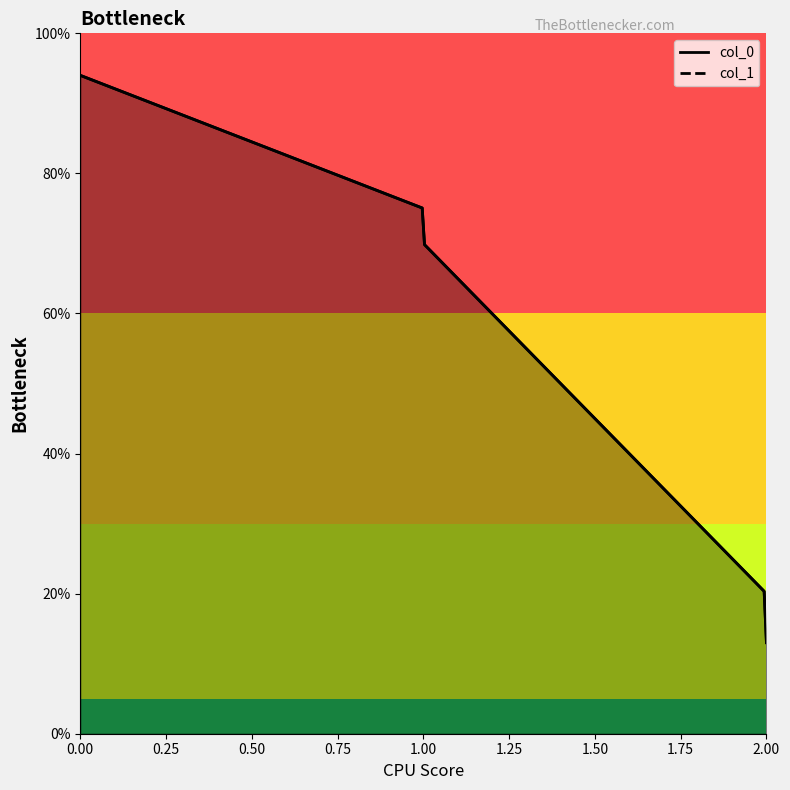

Is the value of col_1 at 1 greater than the value of col_0 at 0?

No